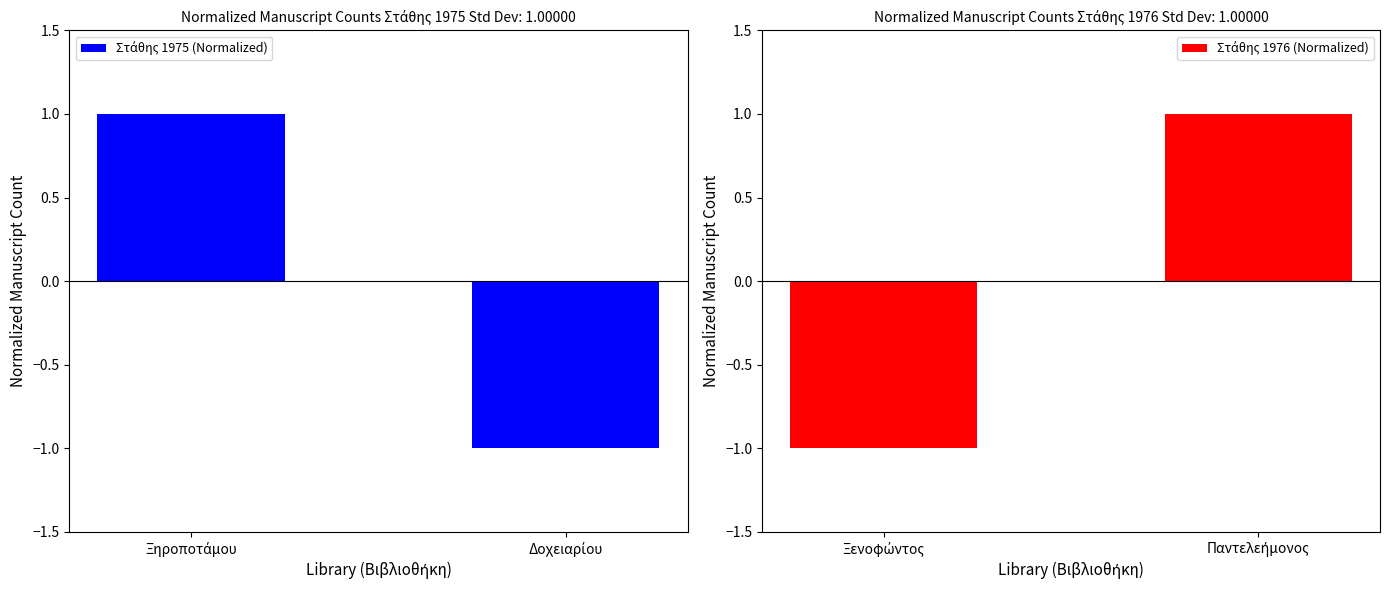

What position from the right is Ξηροποτάμου?

2